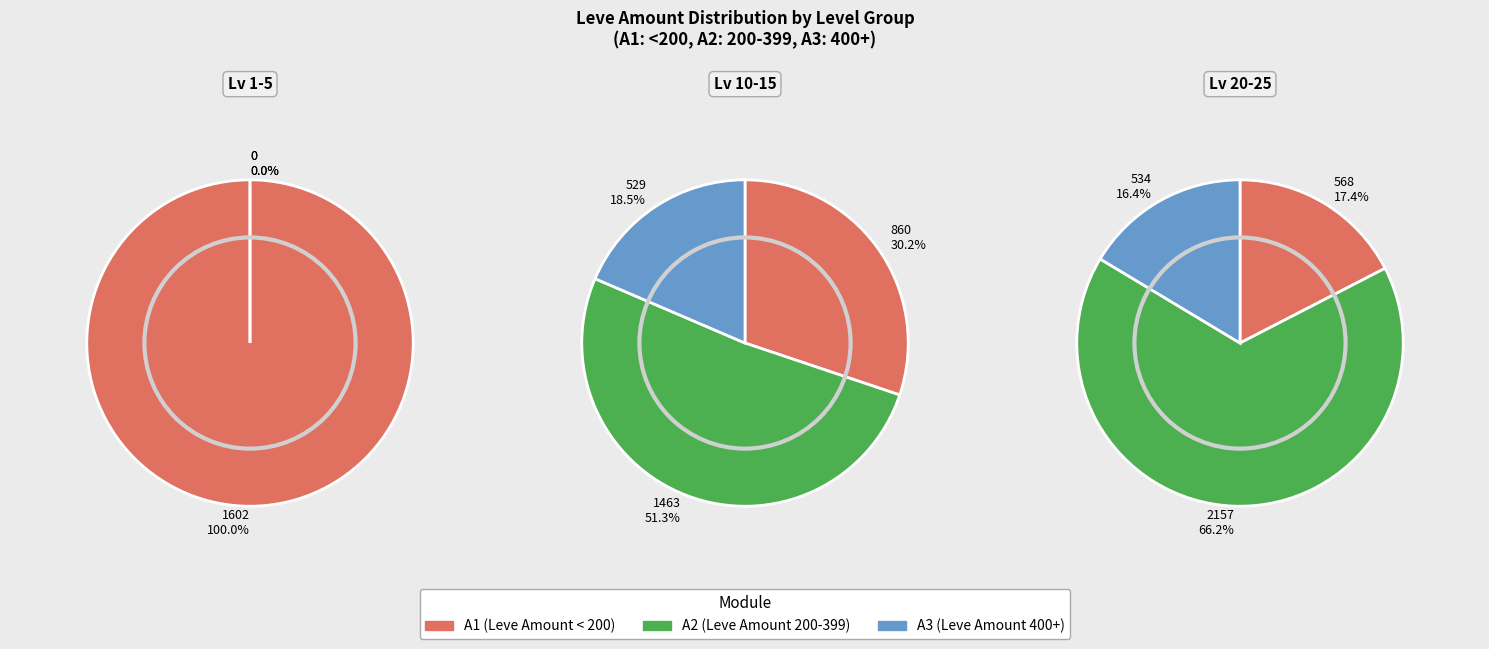

Do Level 20 and Level 5 together represent more than half of the pie?

No